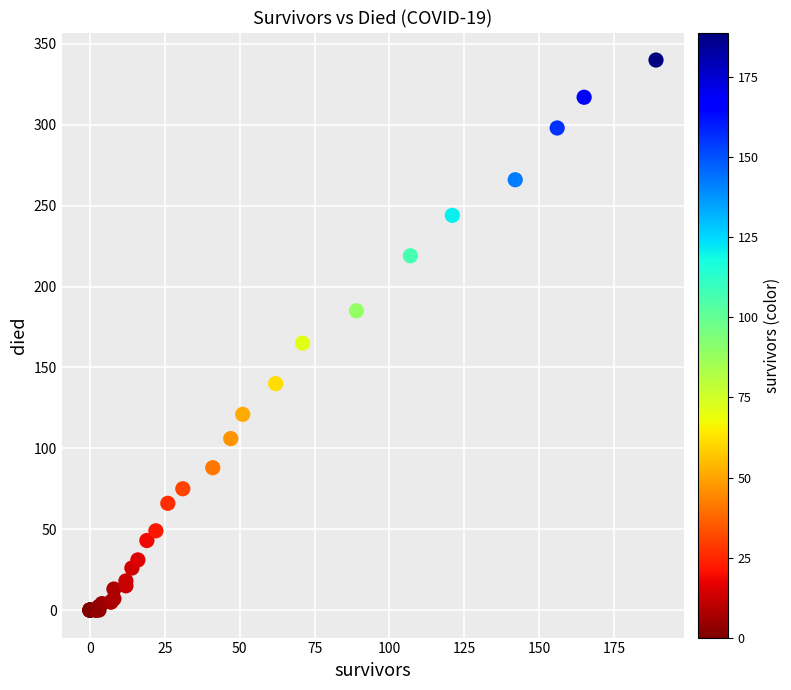

What Y value in the scatter plot is closest to 170?

165